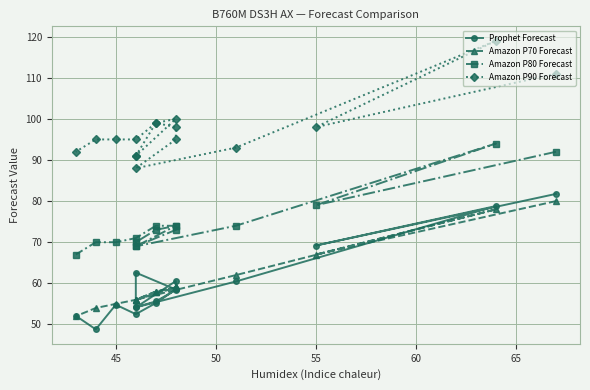

What is the total value across all series at 50?

369.8